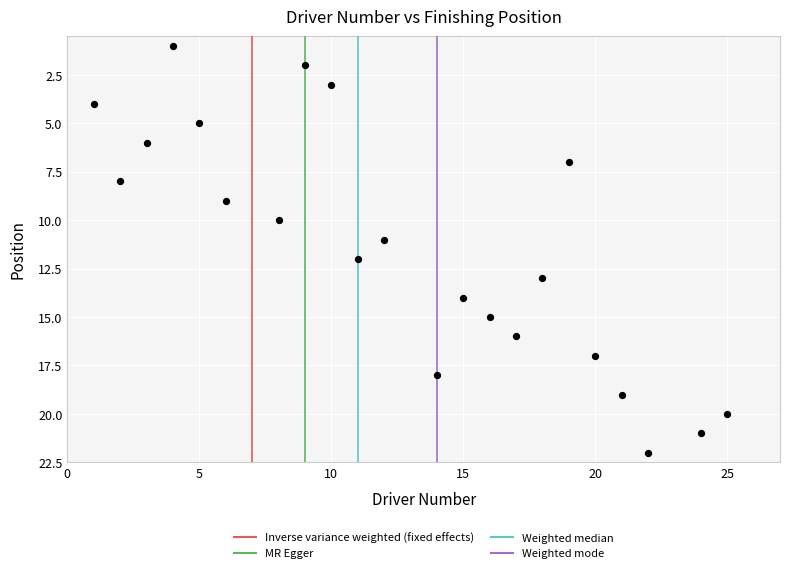

What is the range of X values (max minus min)?

24